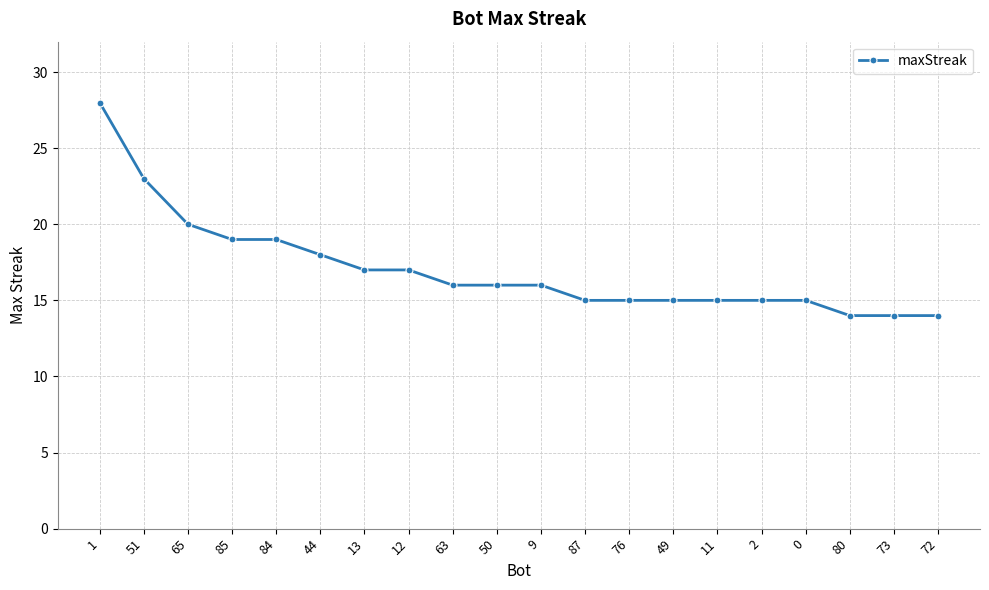

How many categories are shown in the chart?

20